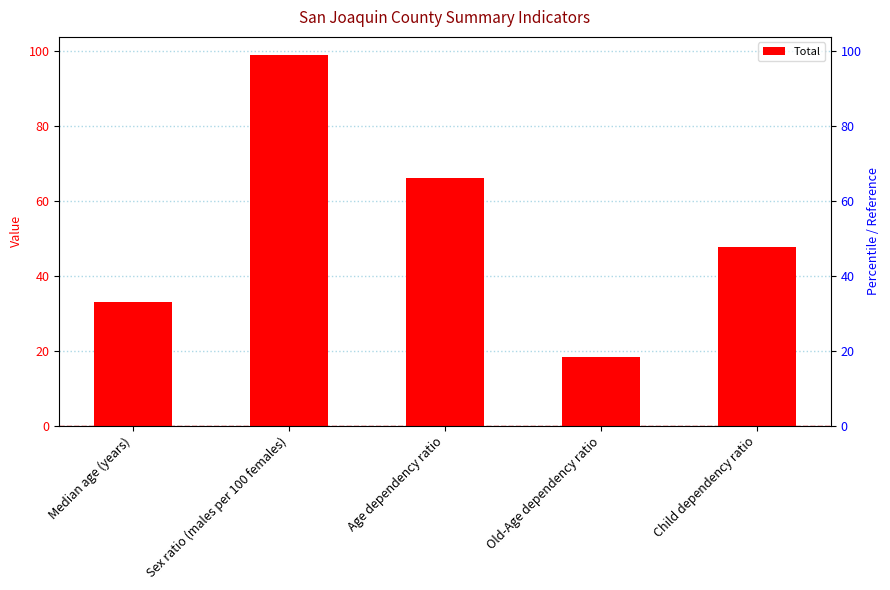

What position from the left is Child dependency ratio?

5